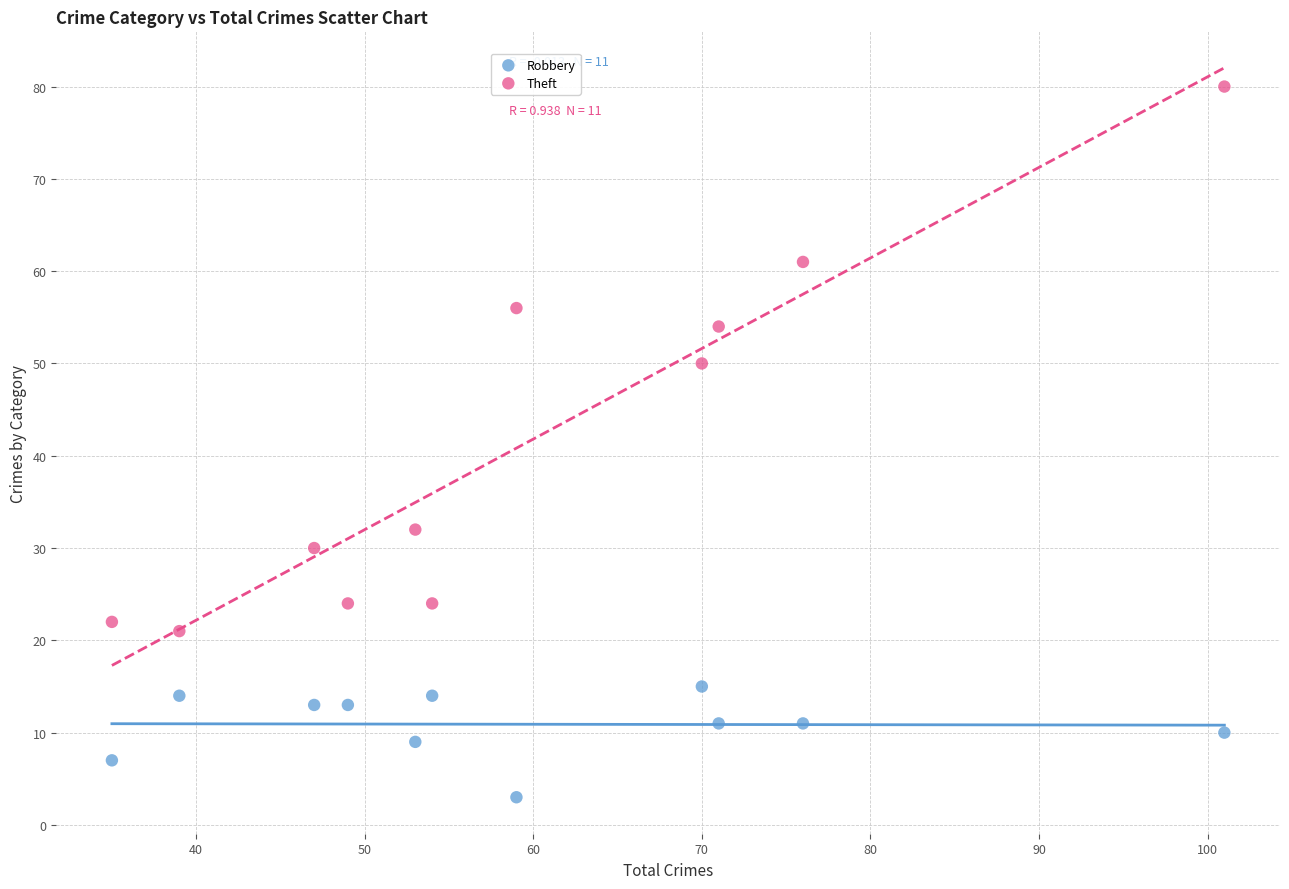

Which series has the widest spread of Y values?

Theft